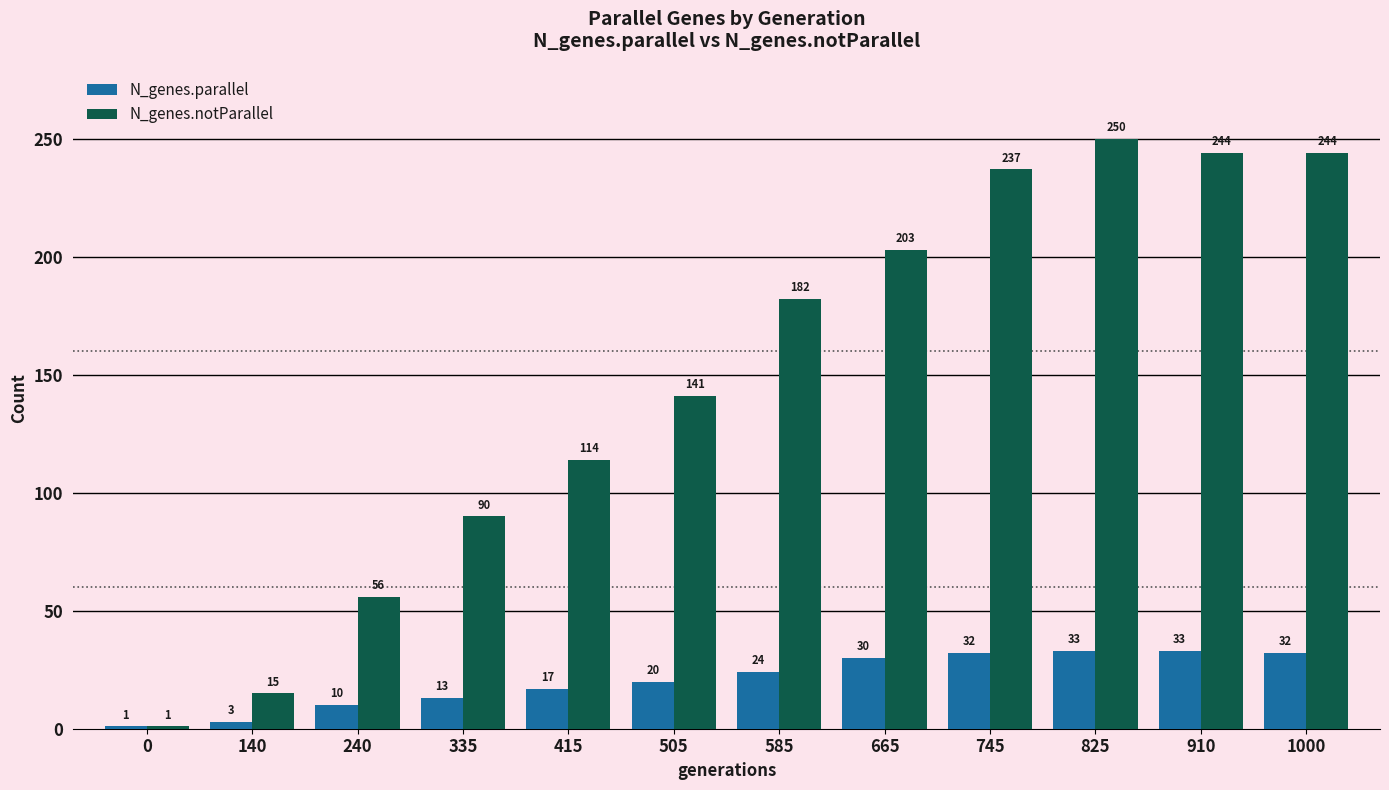

What is the difference between the maximum and minimum values in the N_genes.notParallel series?

249